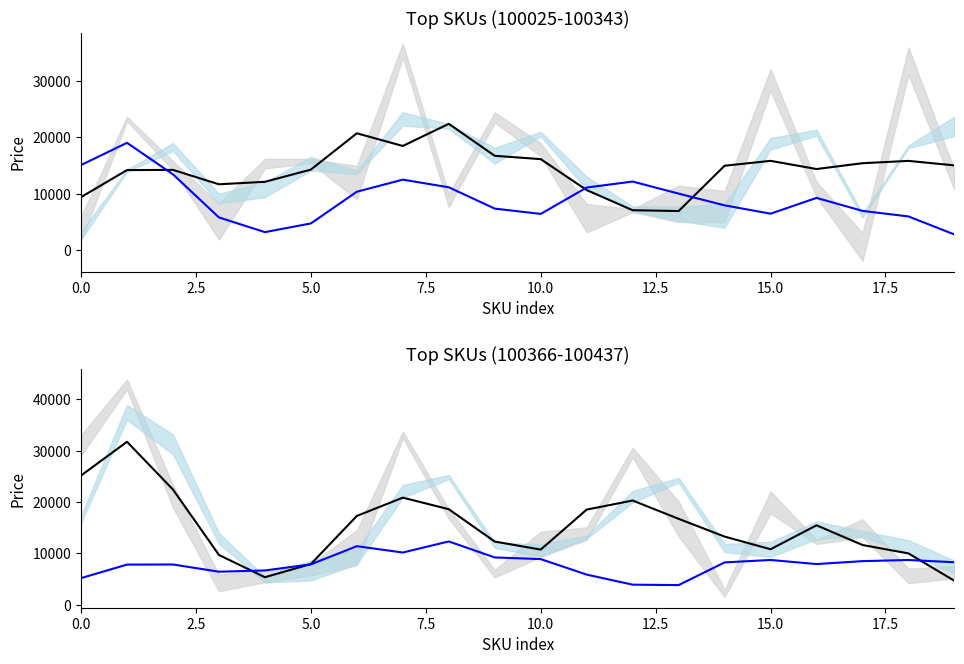

List the series in order of their peak value, highest first.

price (black), price (blue)